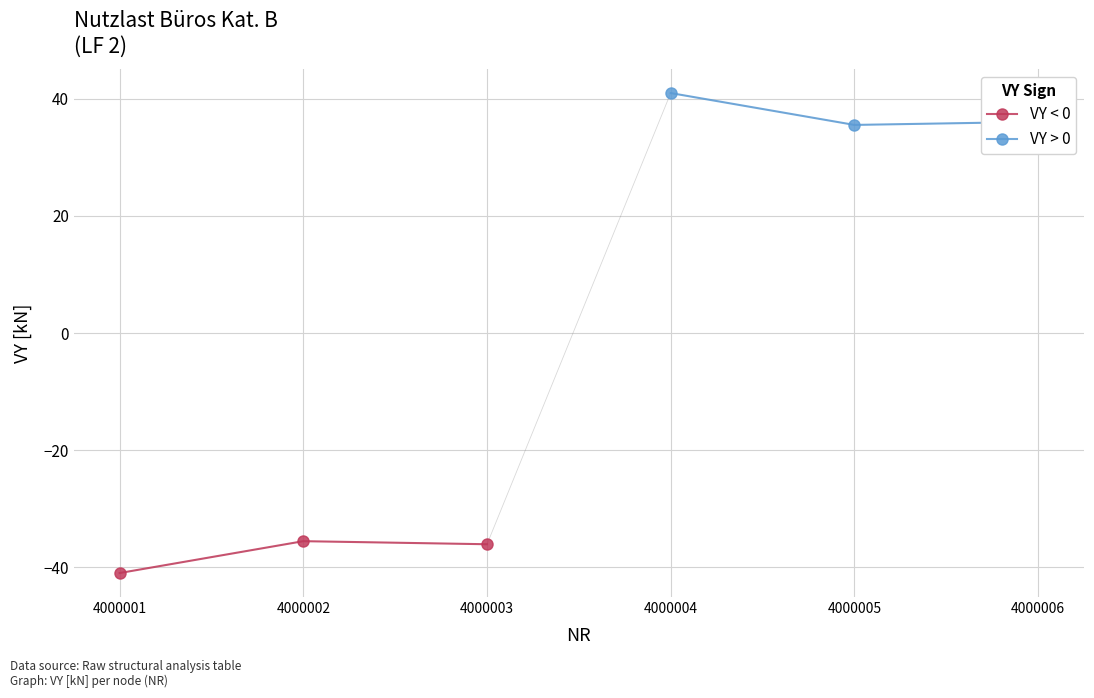

Which category has the highest value in the VY > 0 series?

4000004